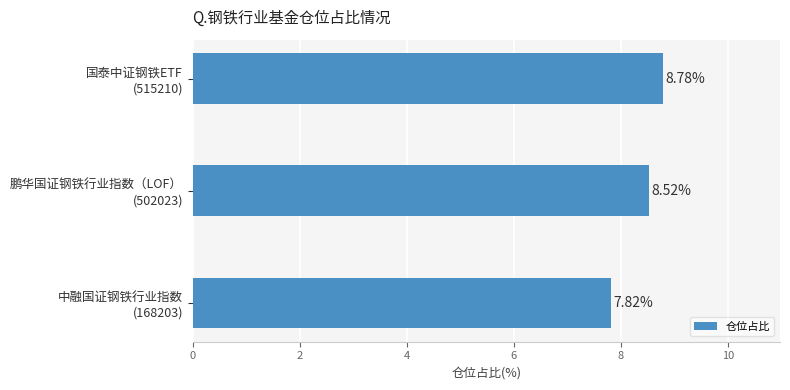

What is the sum of all values?

25.1